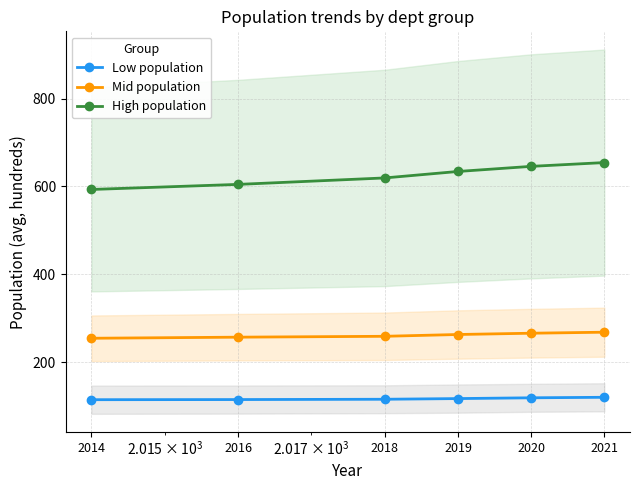

Reading right to left, extract all data points from this chart.

Low population: 120.7	119.5	117.8	116.2	115.5	115.2
Mid population: 268.7	266.4	263.5	259.4	257.4	254.9
High population: 654.4	645.8	634.2	619.5	604.8	593.2